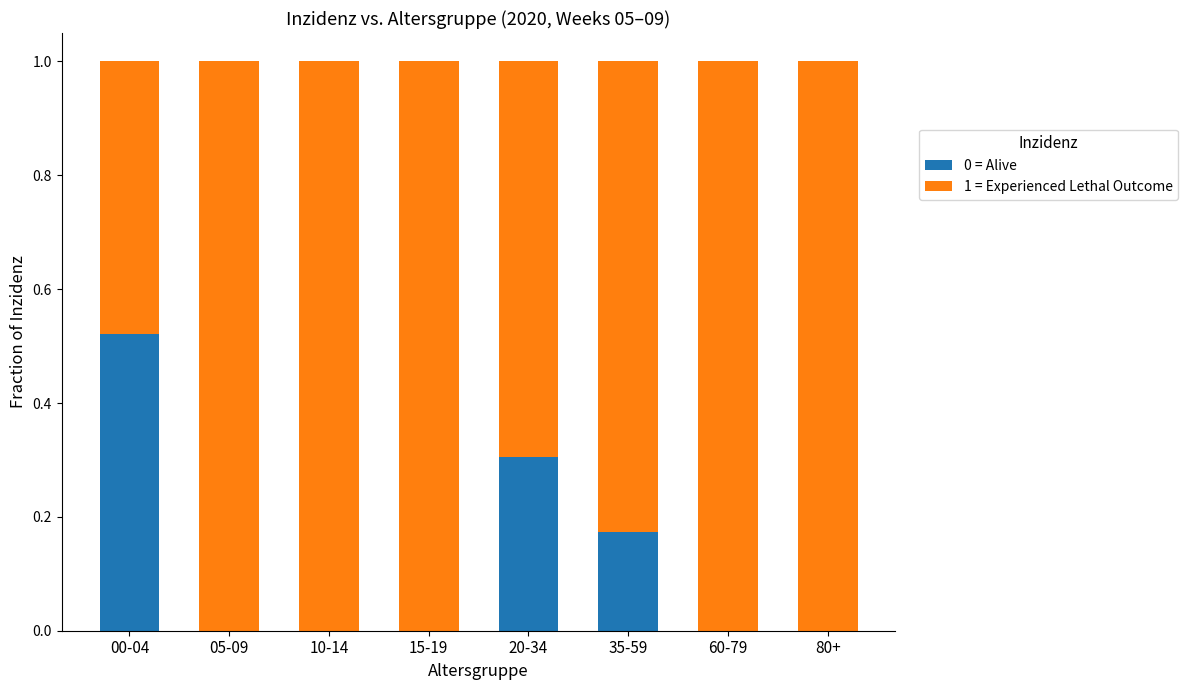

What is the total value across all series at 15-19?

1.0